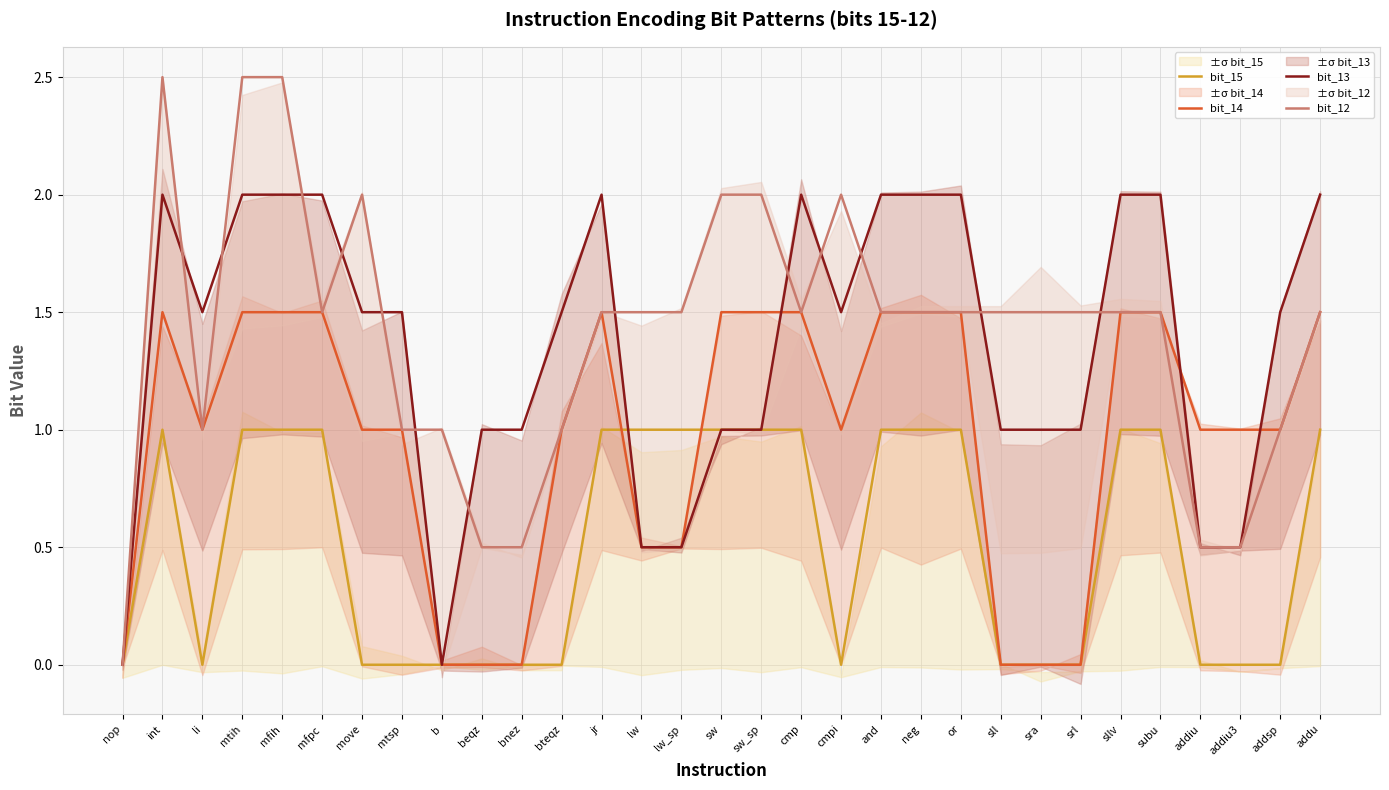

True or false: bit_14 has a value of 1.7 at addsp.

False